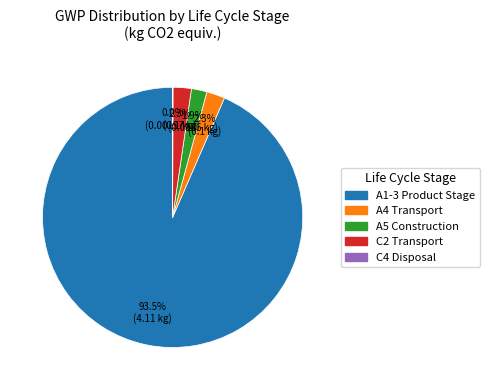

What percentage is NOT represented by C2 Transport?

97.7%